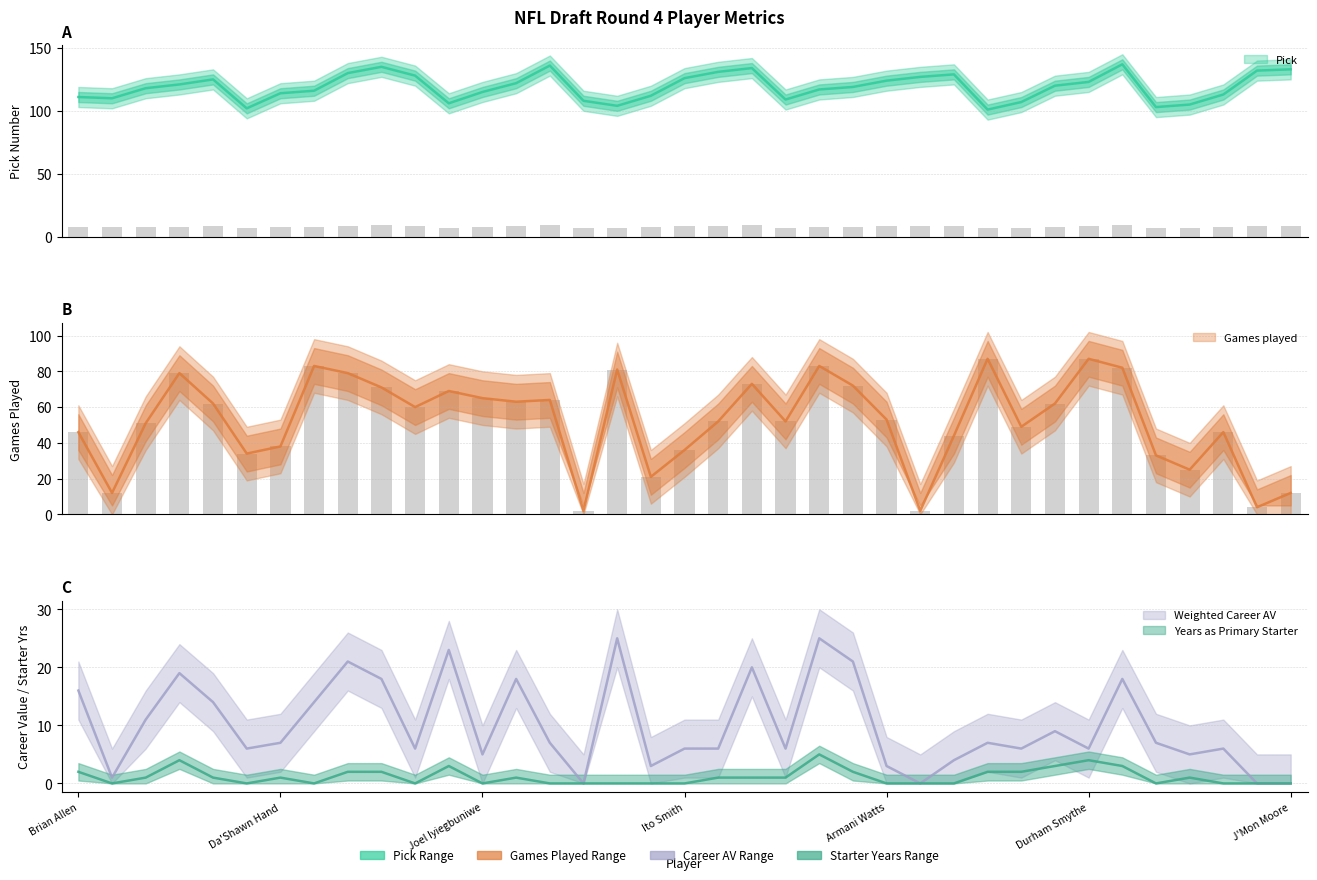

What is the label of the 31st bar from the left?

Durham Smythe